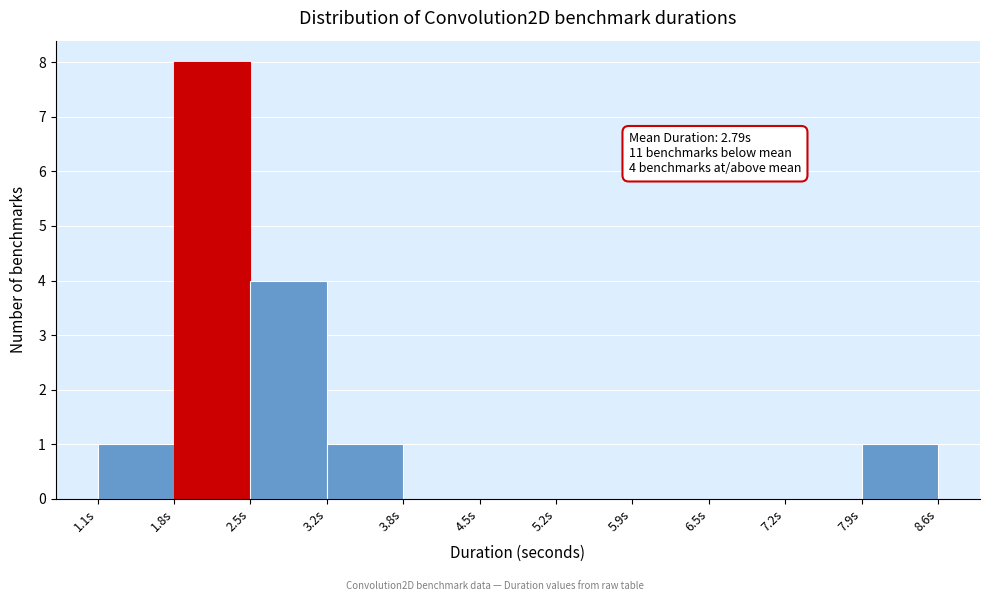

Which range on the x-axis has the tallest bar?

1.8 to 2.5